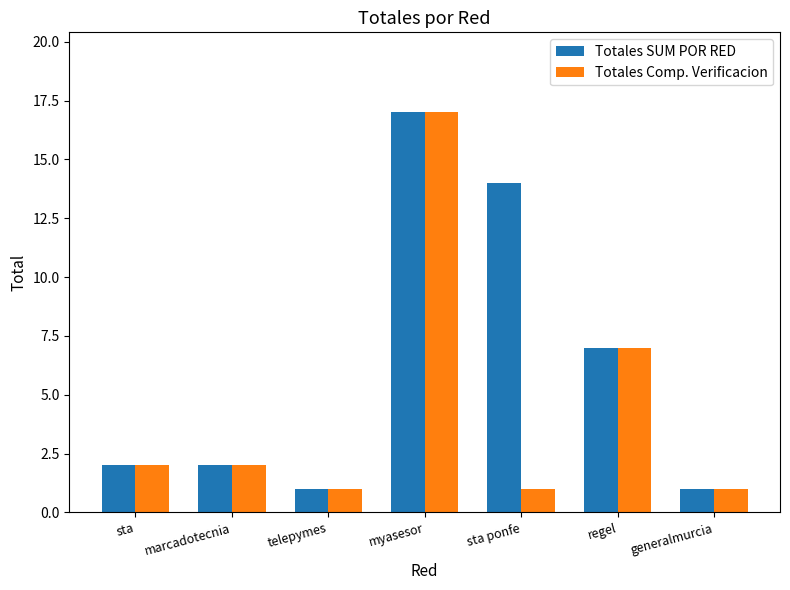

What is the difference between the maximum and second lowest values in the Totales SUM POR RED series?

16